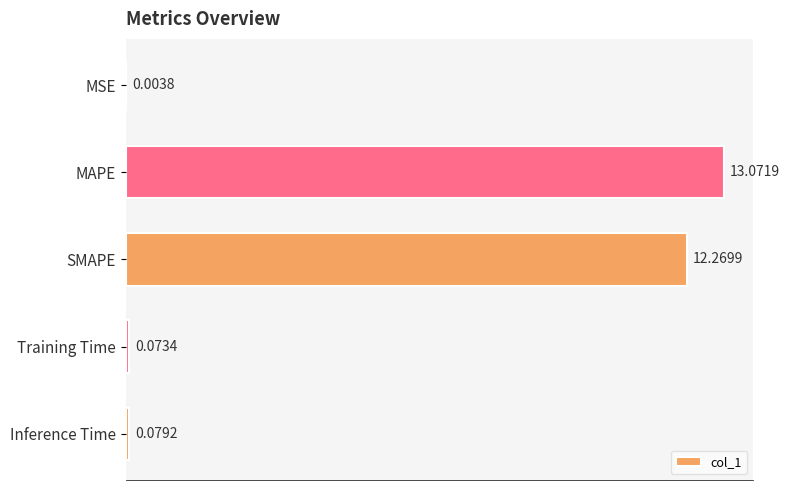

Where is the data nearest to the value 6?

Inference Time